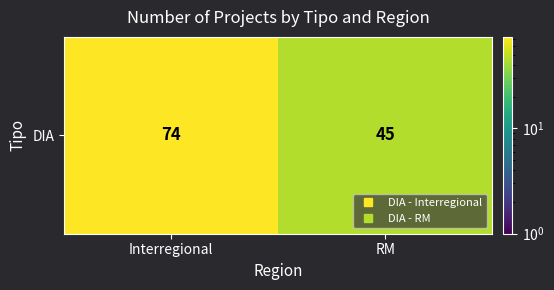

Approximately how many times larger is the value at Interregional compared to RM?

1.6